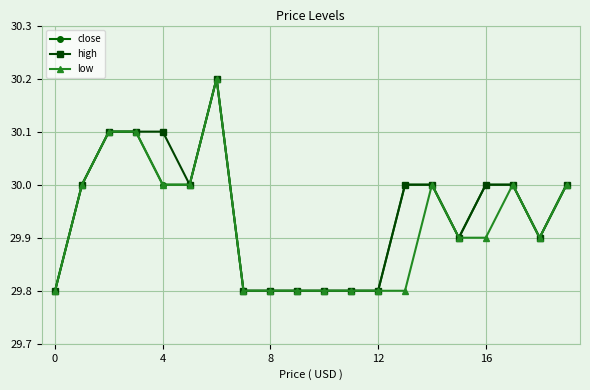

True or false: low has more than 1 interior local peaks.

True